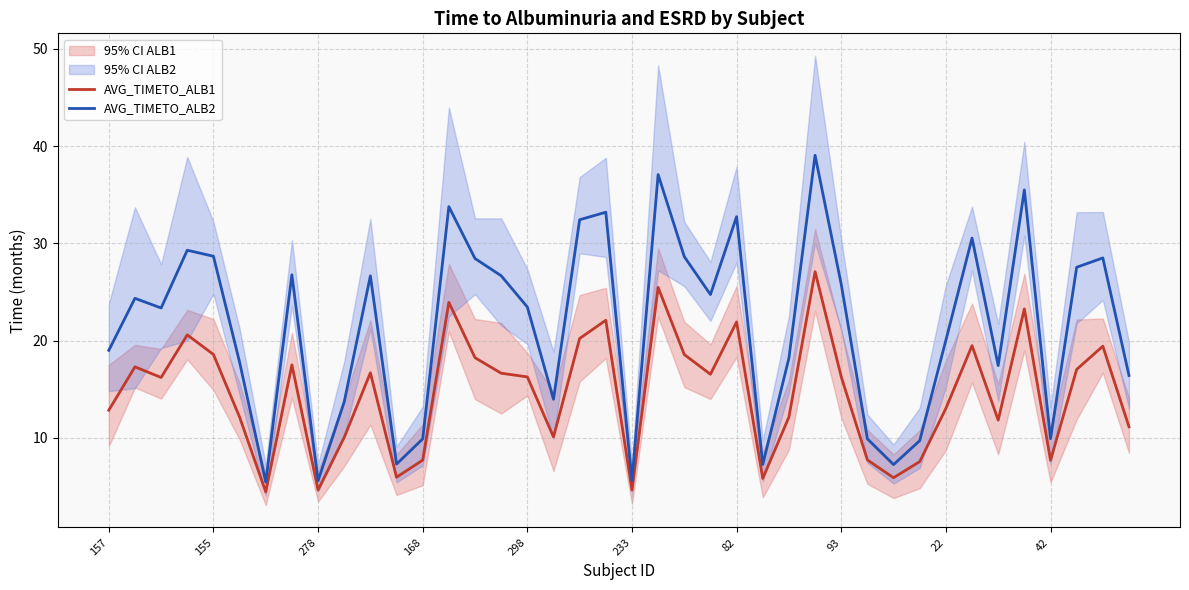

Rank the series at 37 from lowest to highest value.

AVG_TIMETO_ALB1, AVG_TIMETO_ALB2